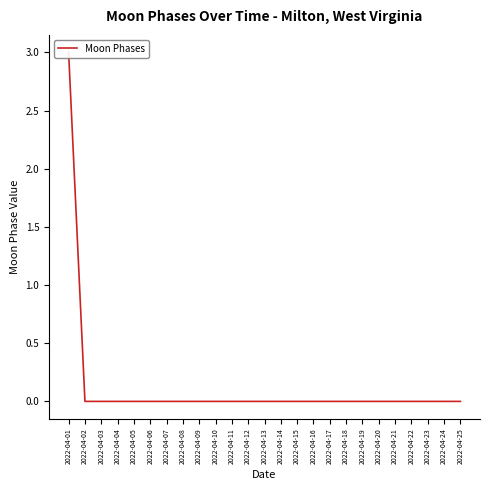

Reading left to right, extract all data points from this chart.

3	0	0	0	0	0	0	0	0	0	0	0	0	0	0	0	0	0	0	0	0	0	0	0	0